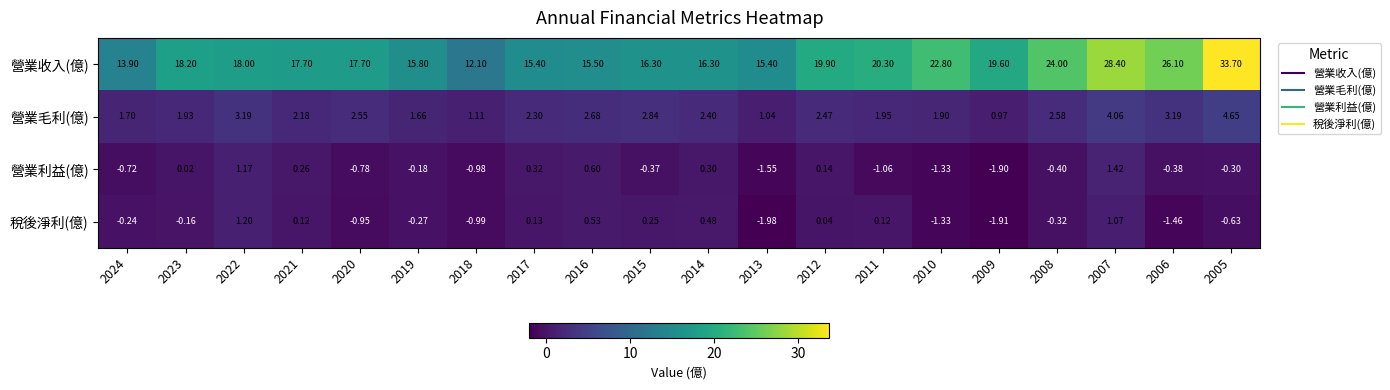

At which category is the sum across all series the highest?

2005